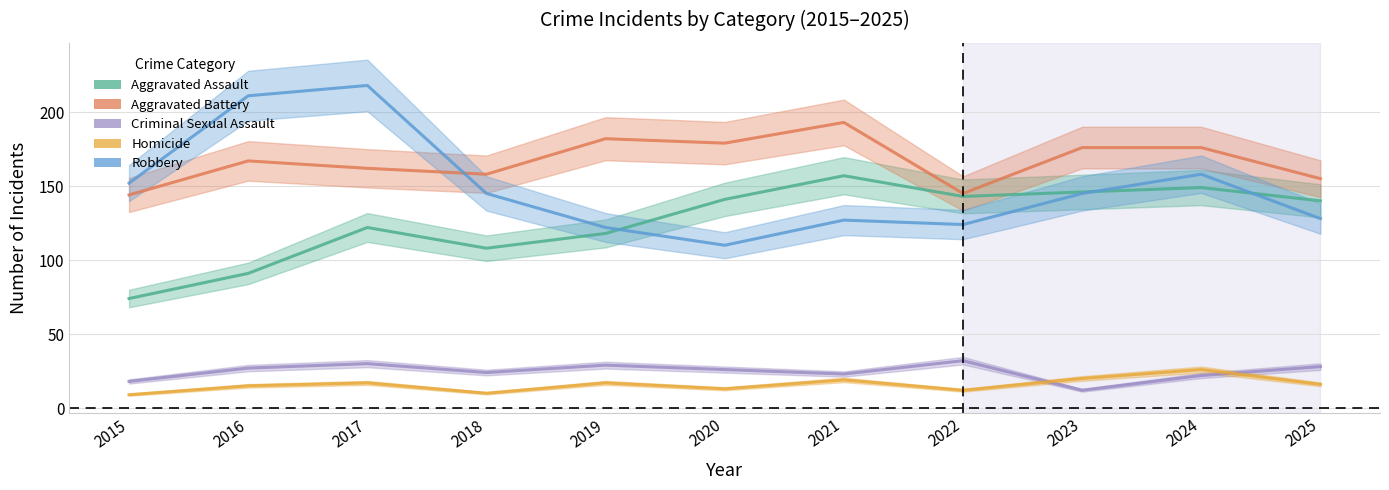

Which label corresponds to the smallest value in the chart?

2015